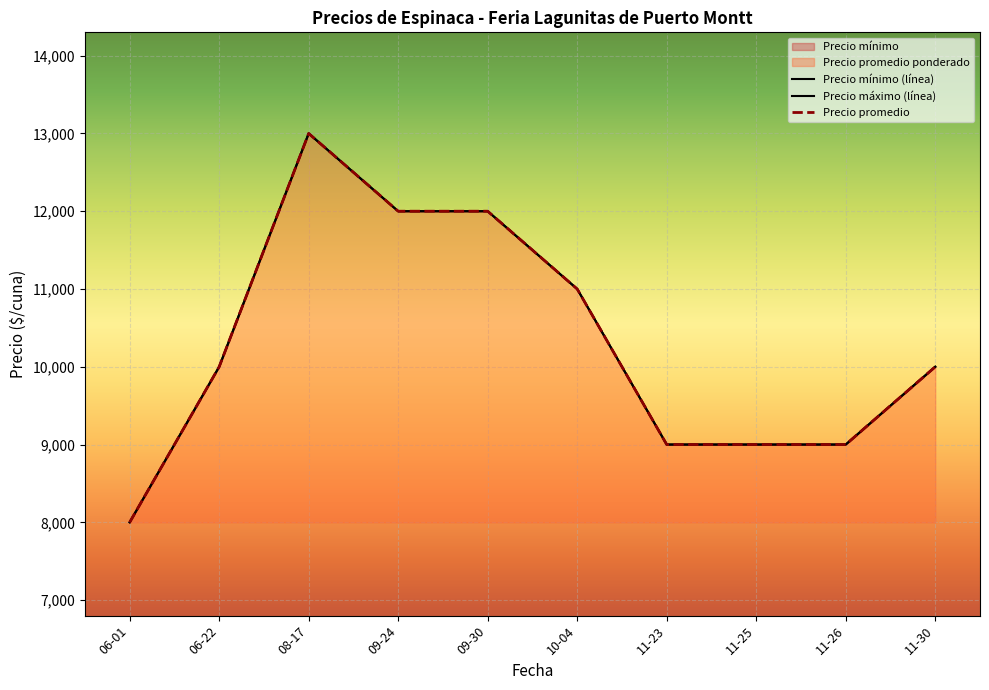

The value of Precio máximo at 08-17 is 13000. True or false?

True